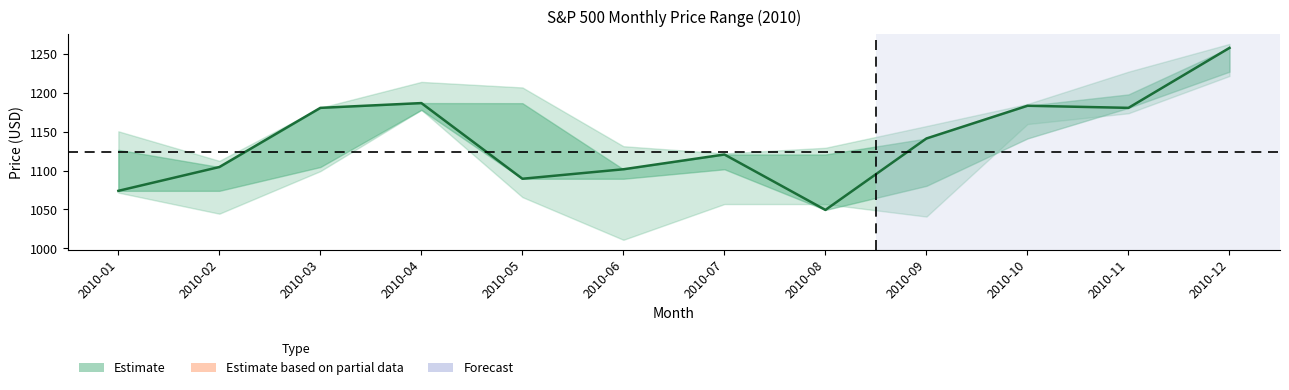

Where is the data nearest to the value 1153?

2010-09